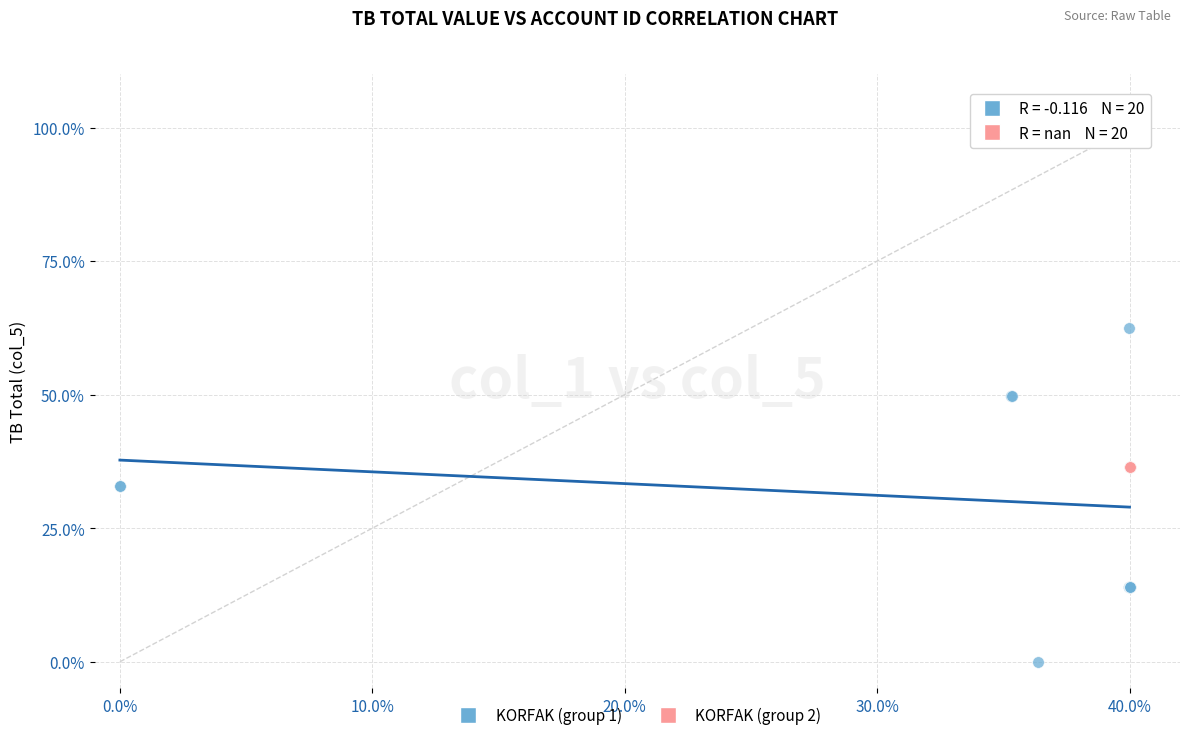

Which series reaches the minimum Y coordinate?

KORFAK (group 1)